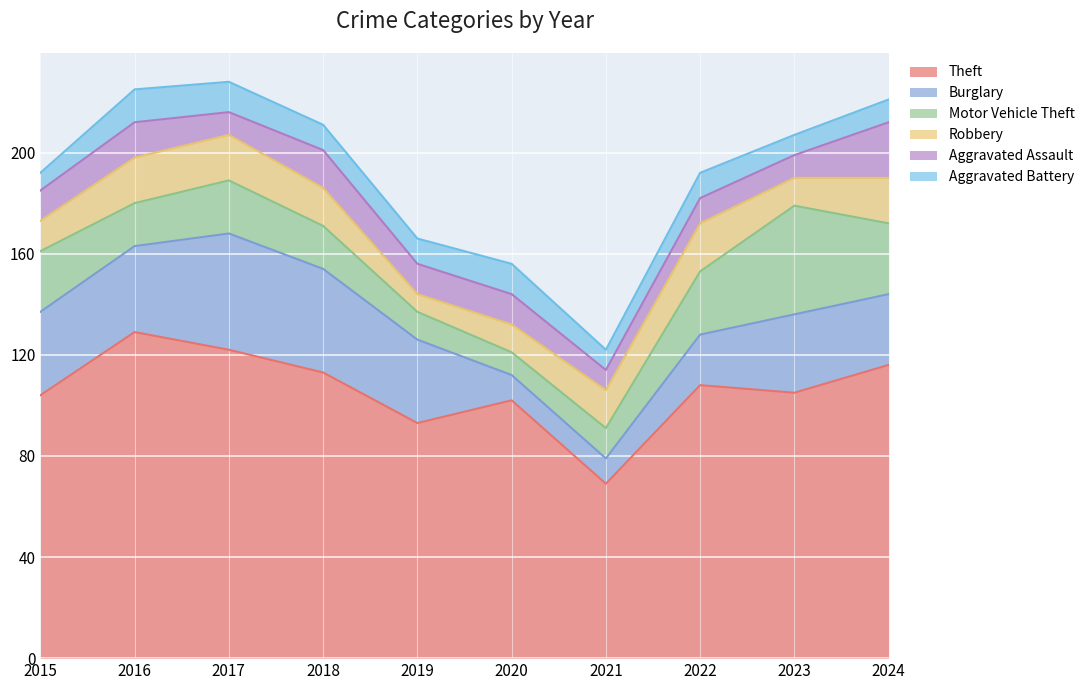

True or false: Motor Vehicle Theft and Theft cross at least once.

False